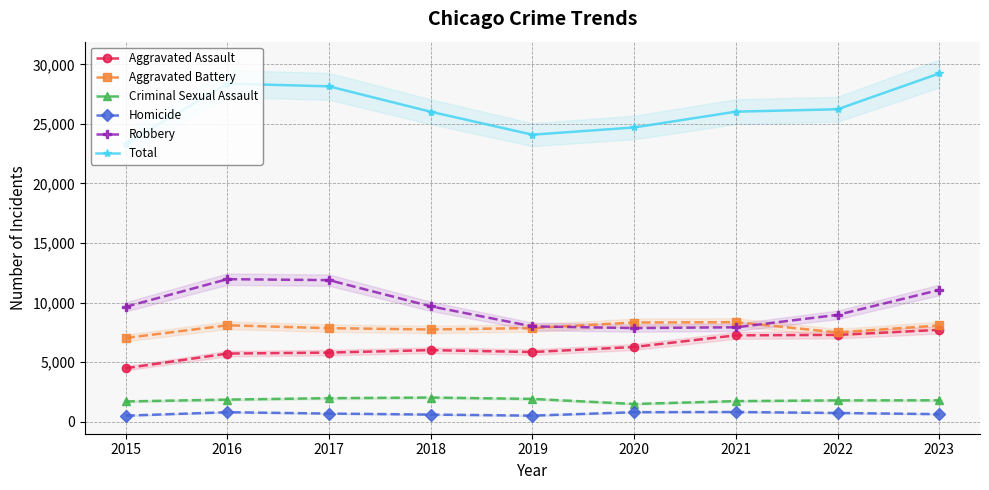

At which label is Homicide closest to 650?

2017